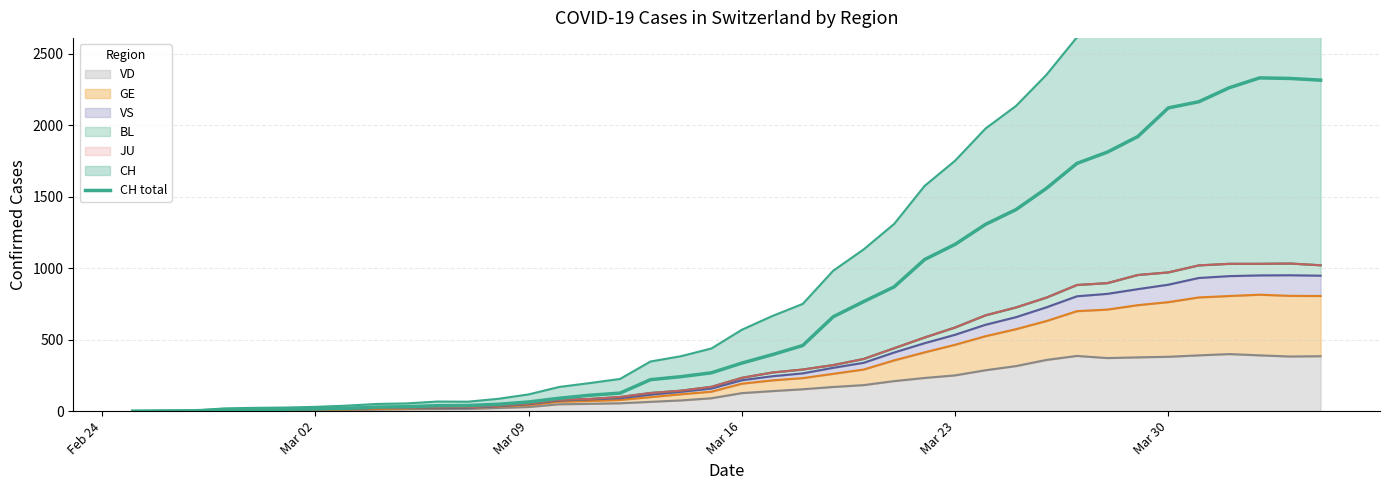

True or false: the data shows 18 at Mar 30.

False